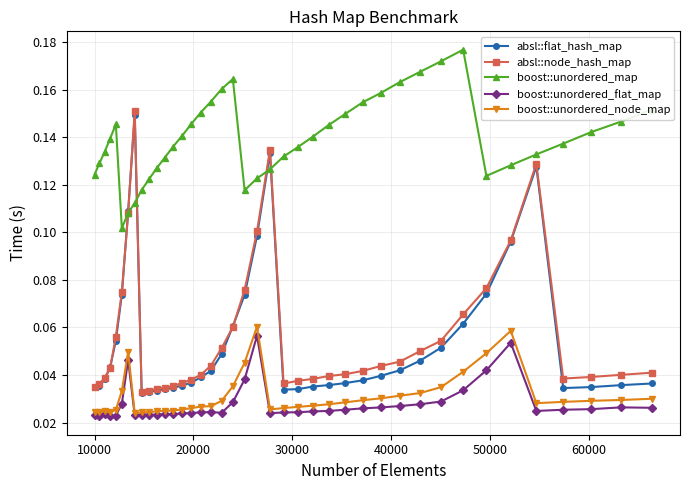

True or false: boost::unordered_node_map has more than 0 points higher than both neighbors.

True